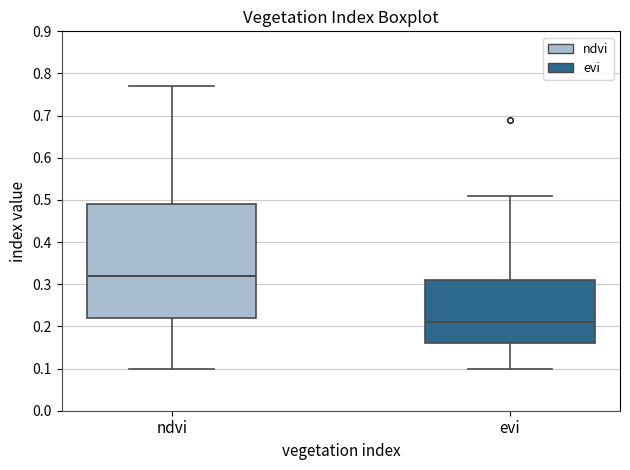

Where is the lower edge of the box for ndvi on the y-axis? The values are not printed on the chart, so give them approximately, as read against the axis.

0.22